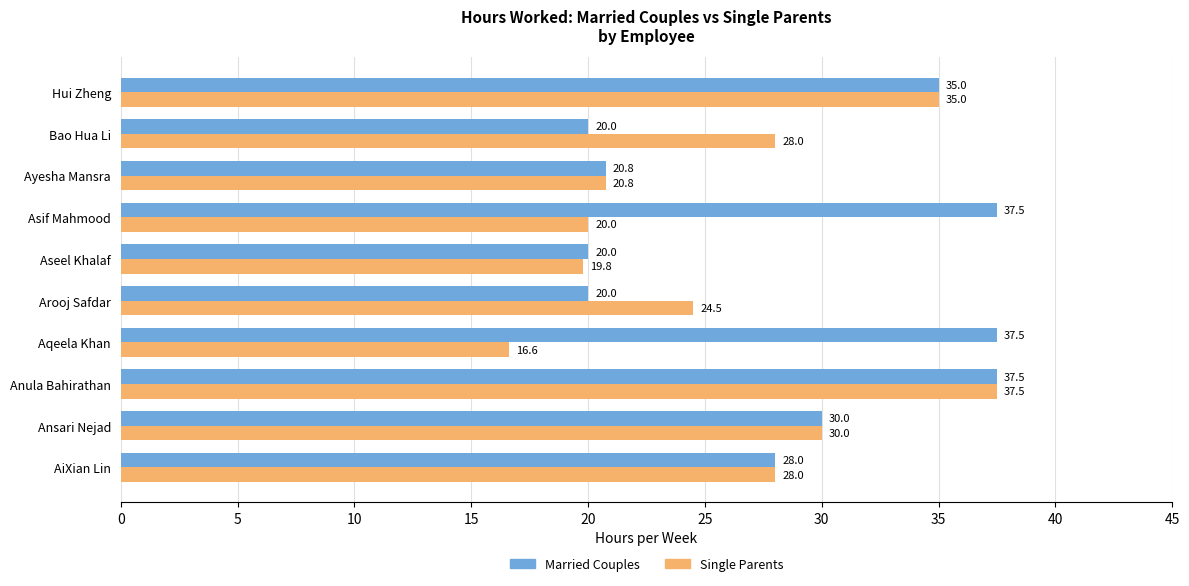

Which series changed the most between AiXian Lin and Bao Hua Li?

Married Couples